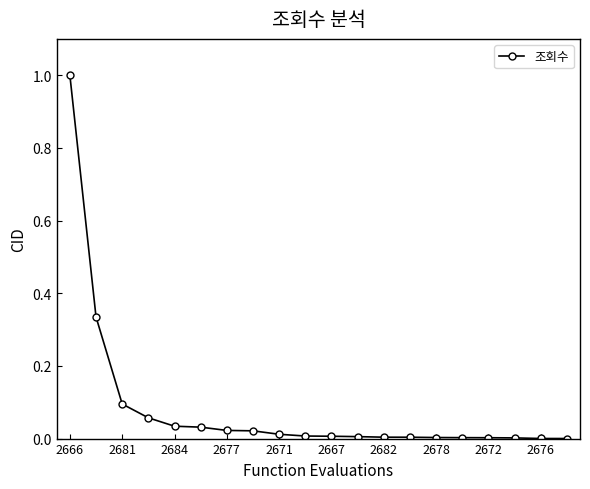

What is the sum of all values?

1.6